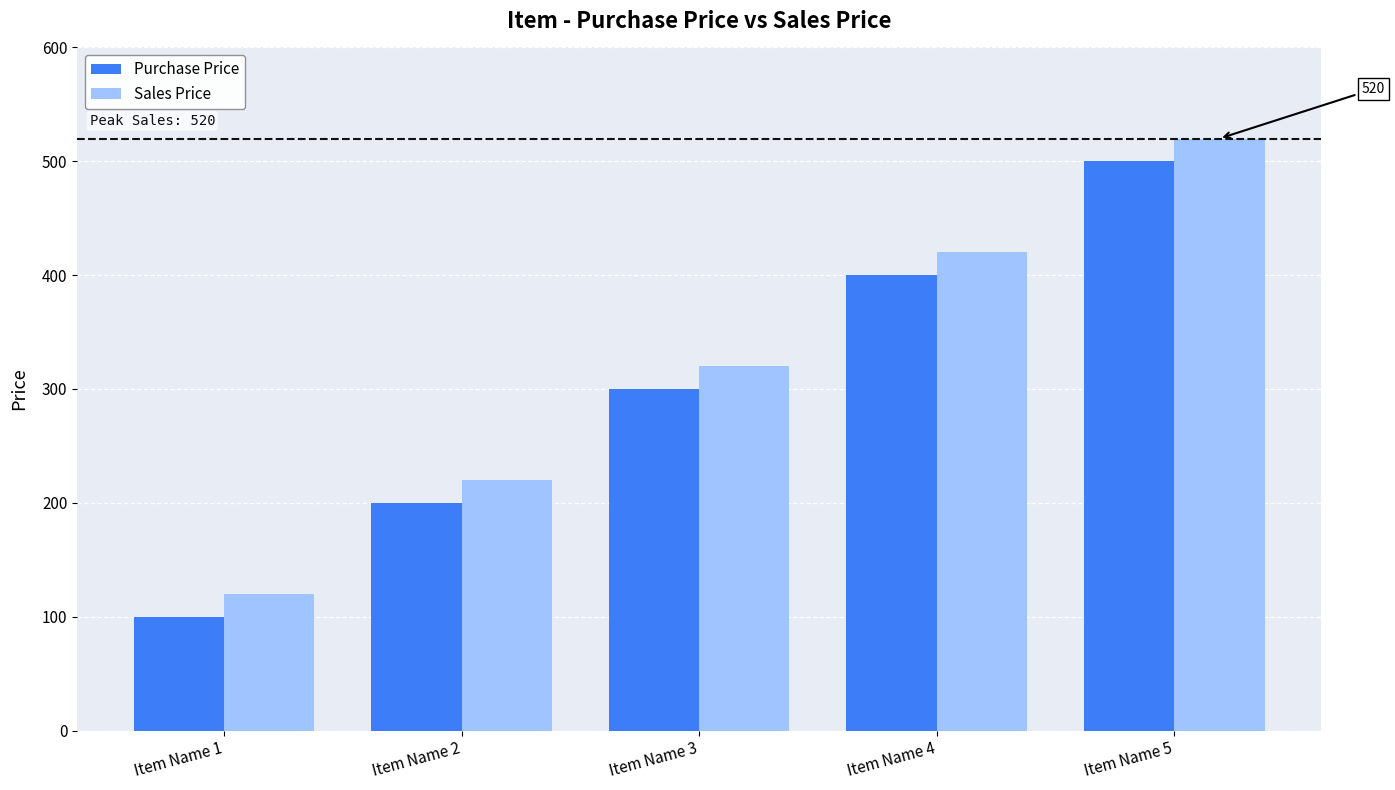

What is the value of the Sales Price bar at the 1st from the left?

120